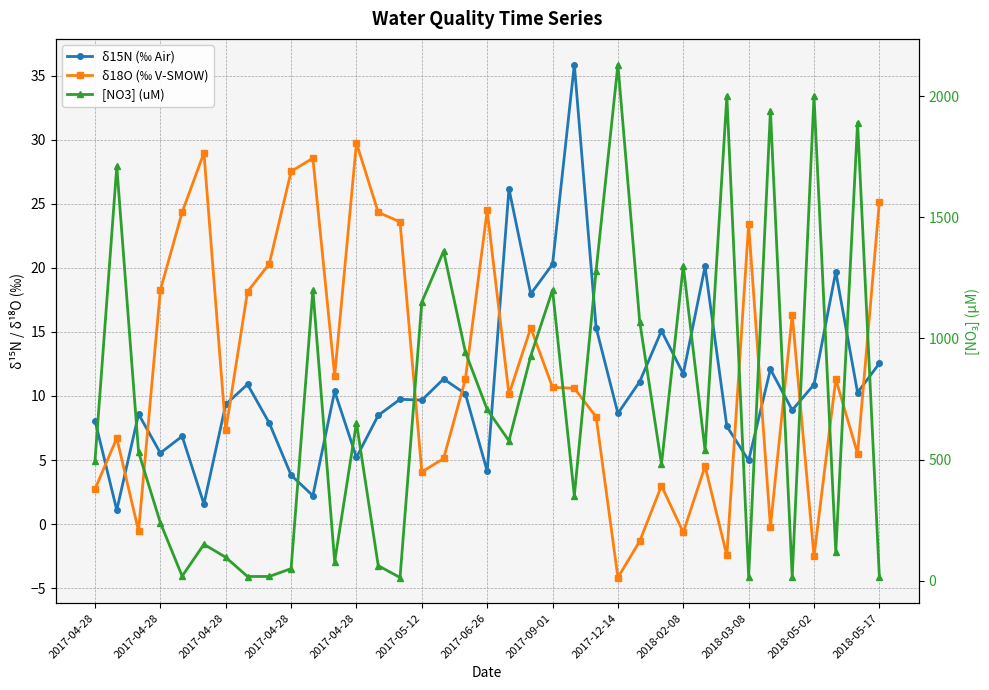

What is the spread (max minus min) of values at 2017-04-28?

493.8